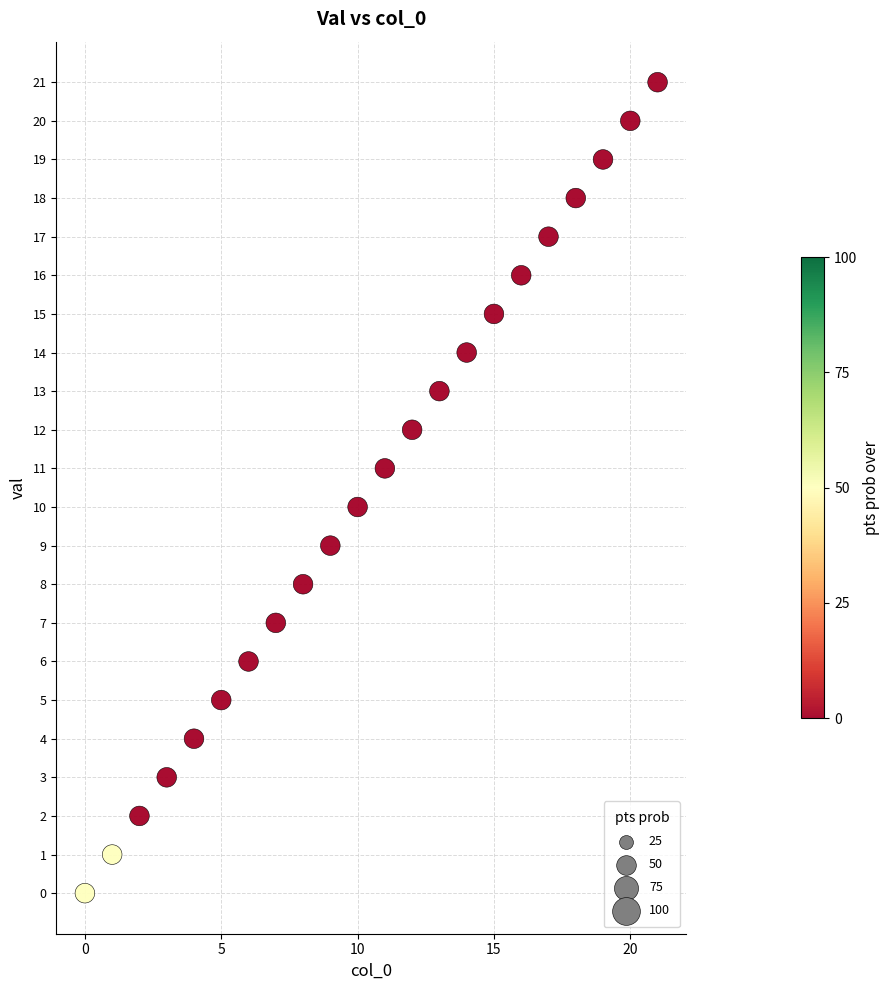

What is the range of Y values (max minus min)?

21